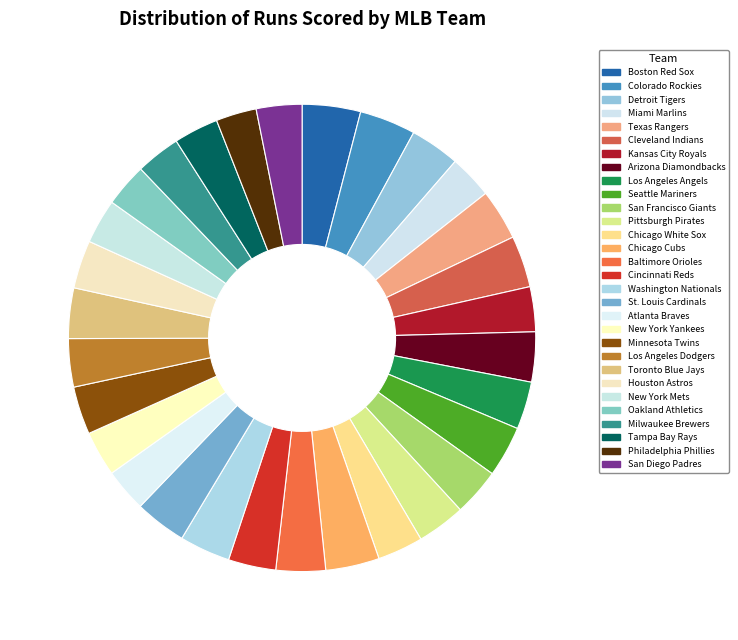

Rank the categories by value from lowest to highest.

Philadelphia Phillies, Atlanta Braves, Oakland Athletics, Miami Marlins, New York Mets, Milwaukee Brewers, Tampa Bay Rays, Kansas City Royals, New York Yankees, Chicago White Sox, San Diego Padres, San Francisco Giants, Cincinnati Reds, Los Angeles Angels, Minnesota Twins, Houston Astros, Los Angeles Dodgers, Pittsburgh Pirates, Baltimore Orioles, Detroit Tigers, Arizona Diamondbacks, Toronto Blue Jays, Washington Nationals, Texas Rangers, Seattle Mariners, Cleveland Indians, St. Louis Cardinals, Chicago Cubs, Colorado Rockies, Boston Red Sox